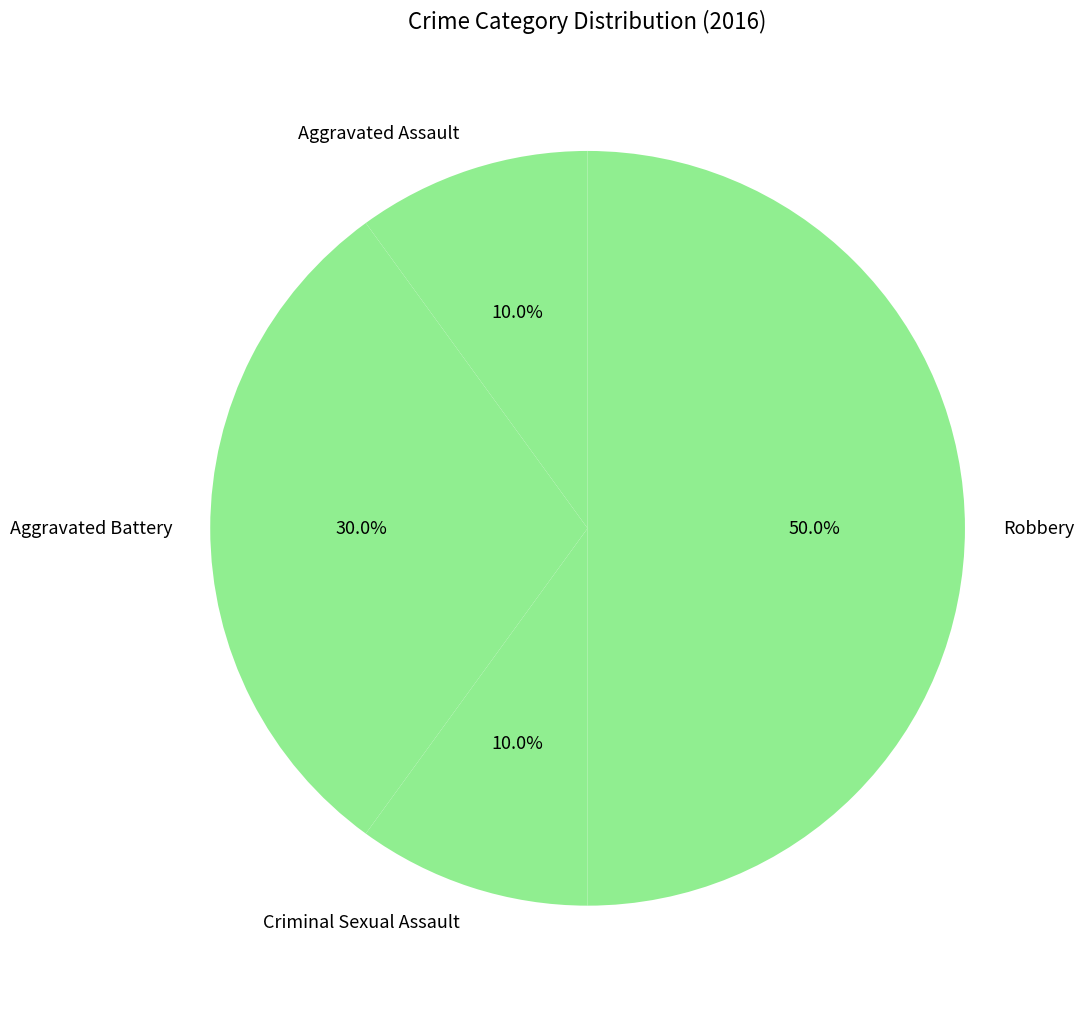

To the nearest percent, what is the difference between the Robbery and Aggravated Battery slice percentages?

20%